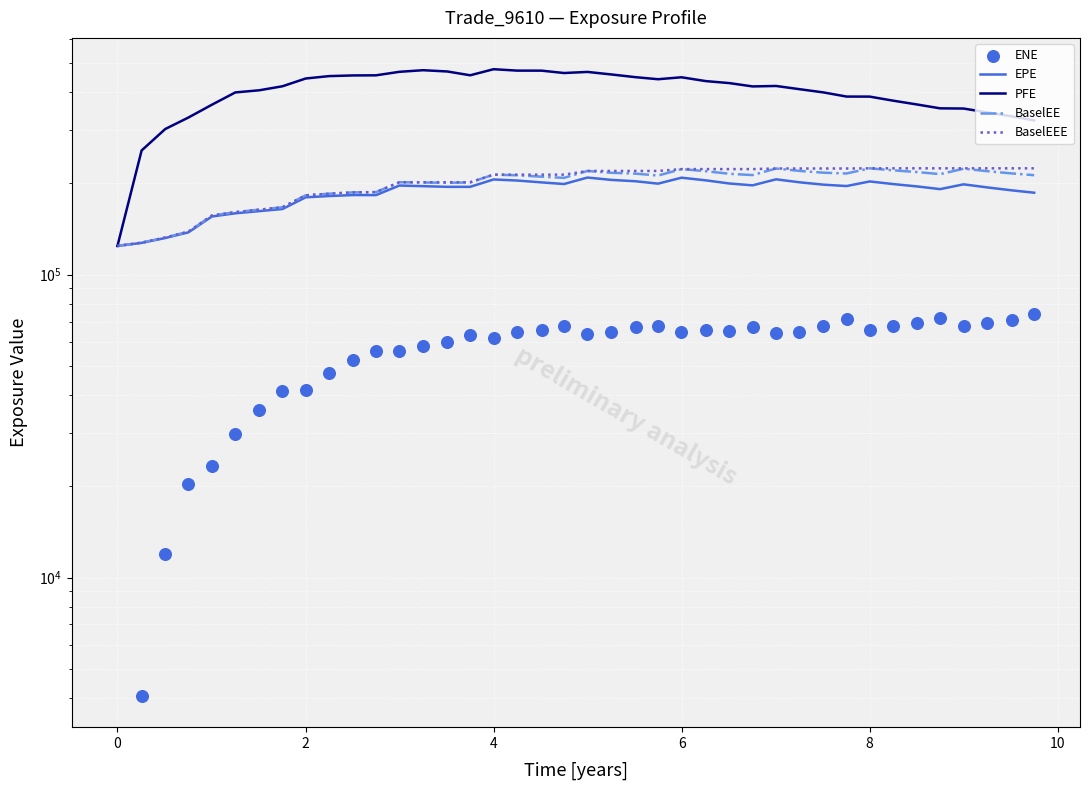

At how many categories does at least one series exceed 287382?

38